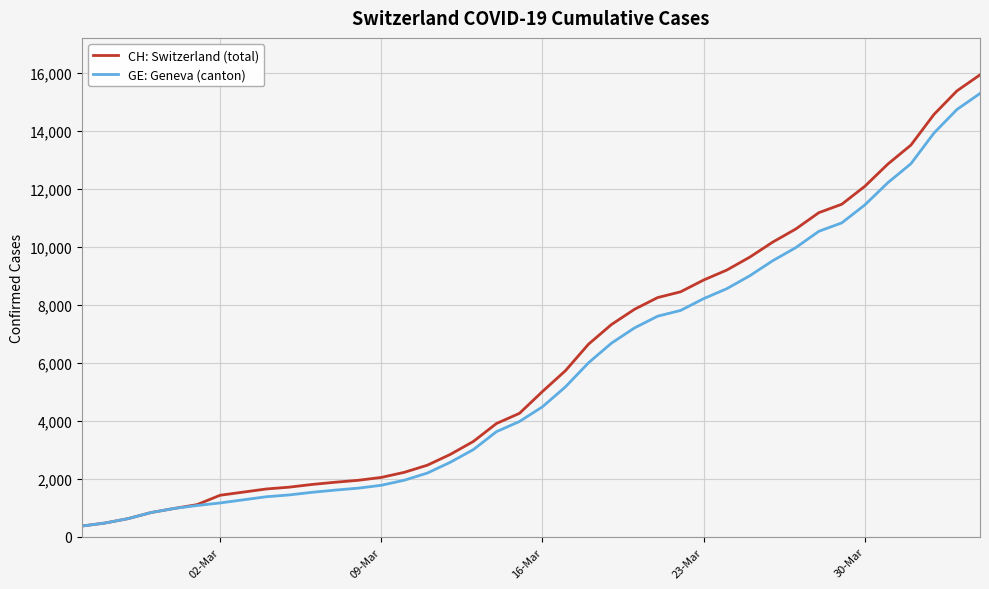

What is the smallest value displayed?

375